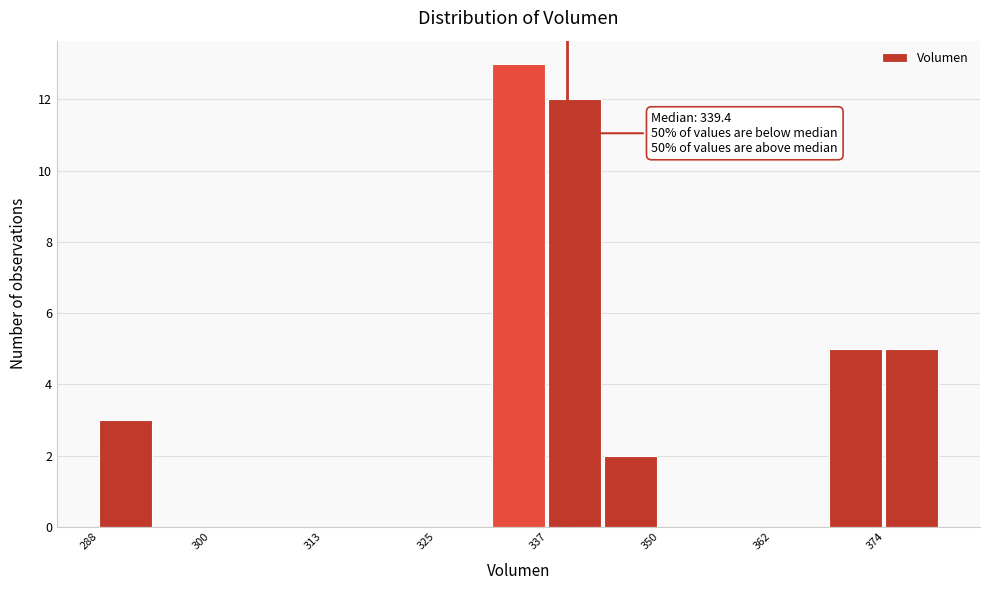

Read against the x-axis, roughly where is the centre of the tallest bar?

334